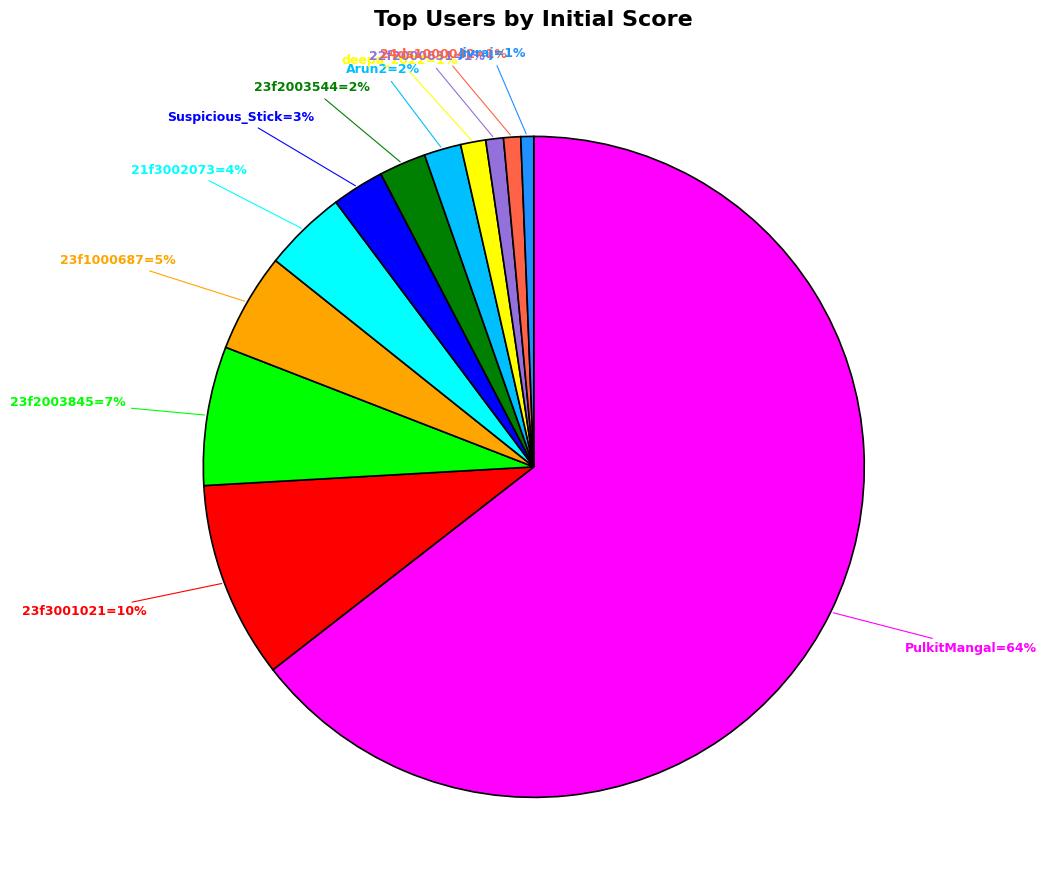

Does any single category account for the majority?

Yes